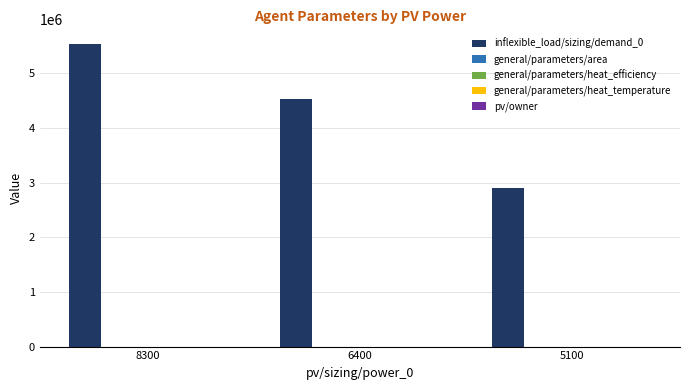

What is the greatest value displayed?

5527000